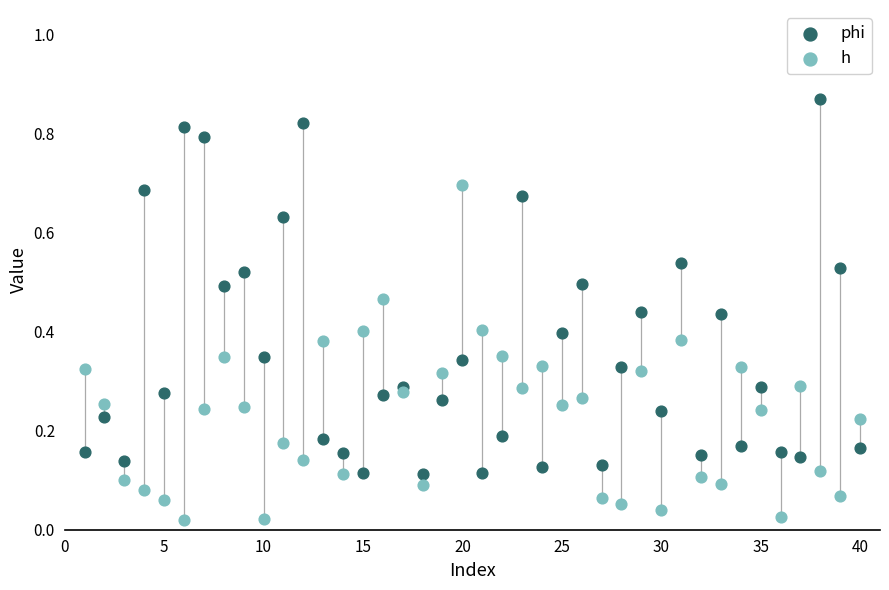

What are all the series names shown in the legend?

phi, h